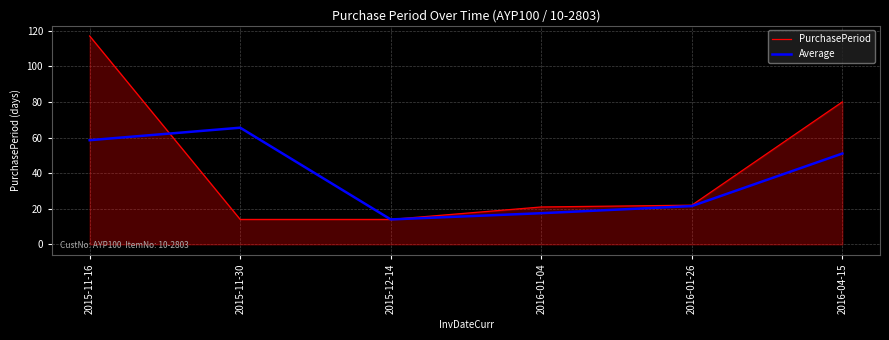

True or false: Average has a value of 99.7 at 2015-11-16.

False